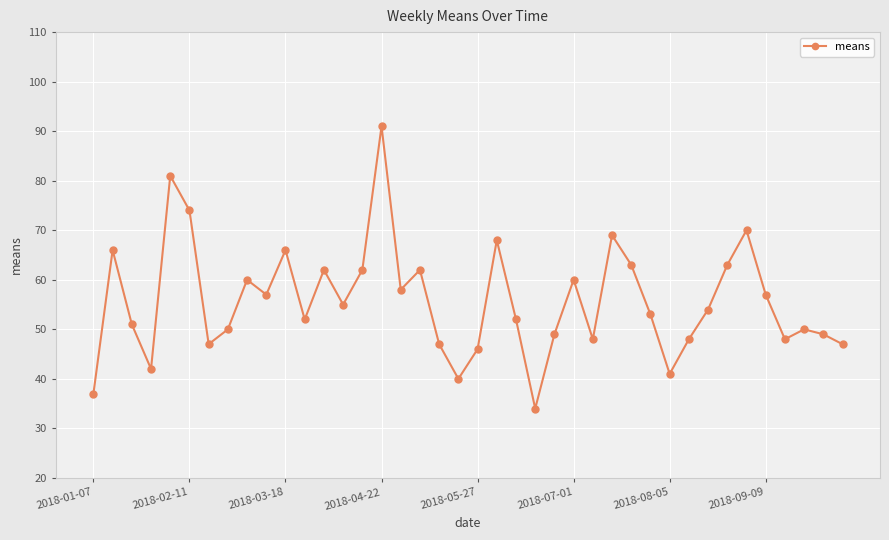

How many lines are shown in the chart?

1